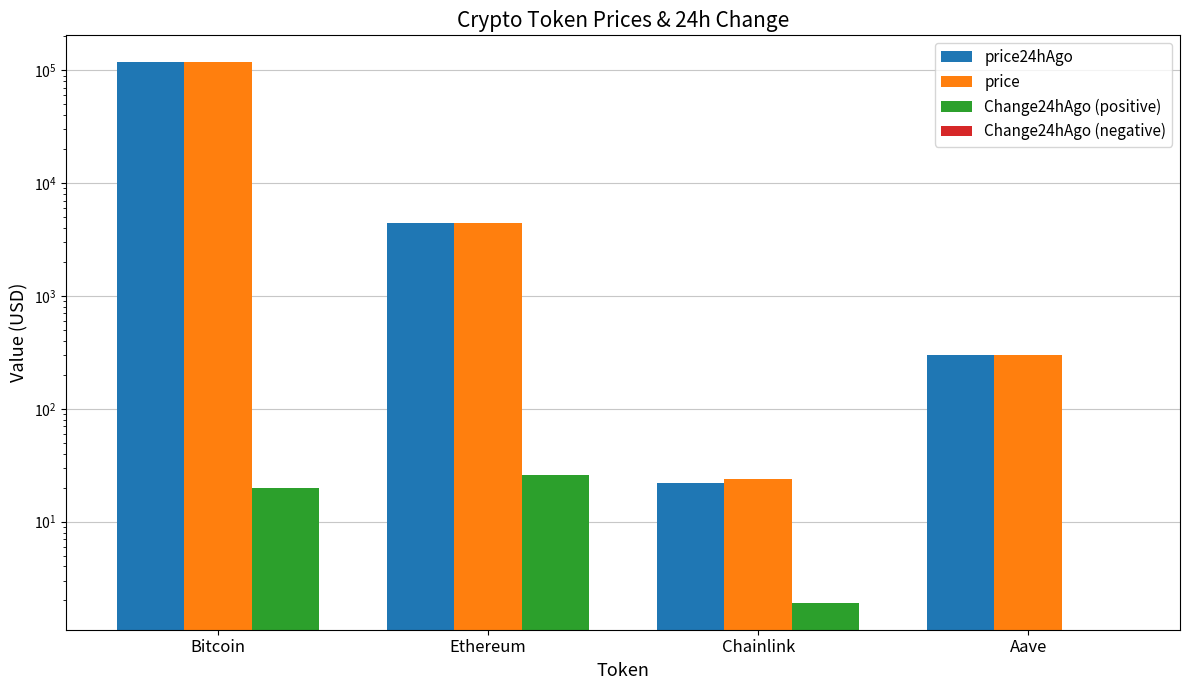

What is the sum of the price values at Chainlink and Ethereum?

4499.4